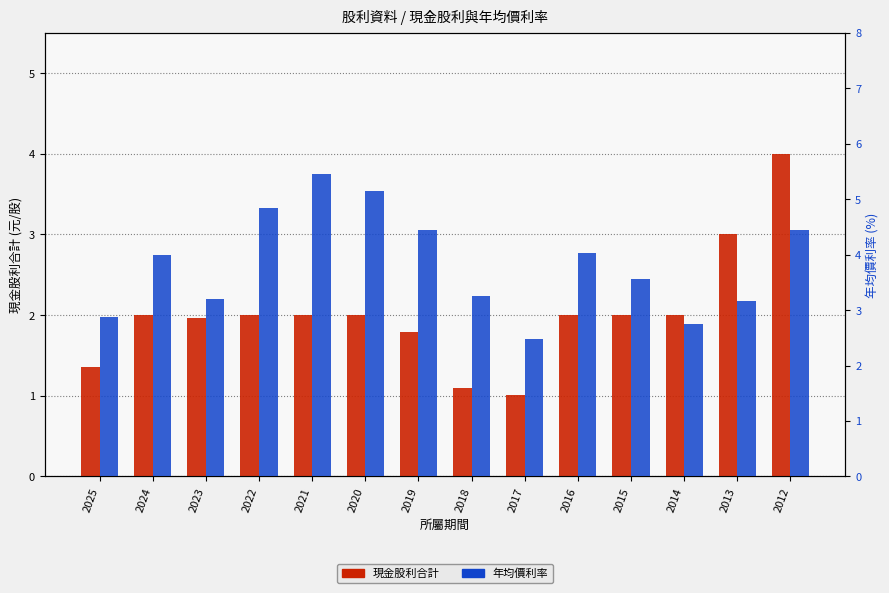

Reading left to right, transcribe all the data shown in this chart.

現金股利合計: 2025=1.4	2024=2.0	2023=2.0	2022=2.0	2021=2.0	2020=2.0	2019=1.8	2018=1.1	2017=1.0	2016=2.0	2015=2.0	2014=2.0	2013=3.0	2012=4.0
年均價利率: 2025=2.9	2024=4.0	2023=3.2	2022=4.8	2021=5.5	2020=5.1	2019=4.5	2018=3.2	2017=2.5	2016=4.0	2015=3.6	2014=2.7	2013=3.2	2012=4.4